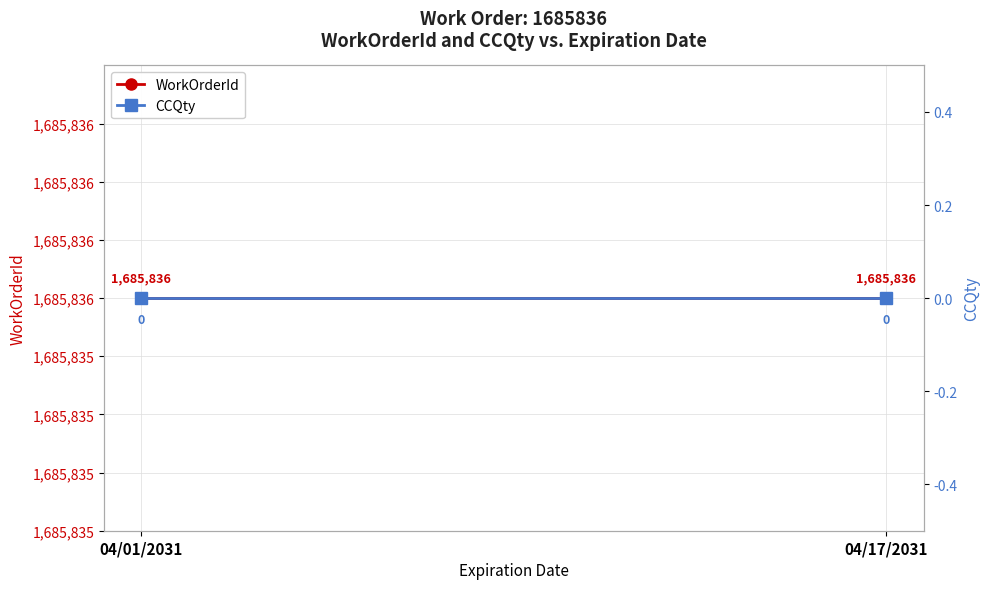

Between 04/01/2031 and 04/17/2031, which series saw the biggest shift?

WorkOrderId